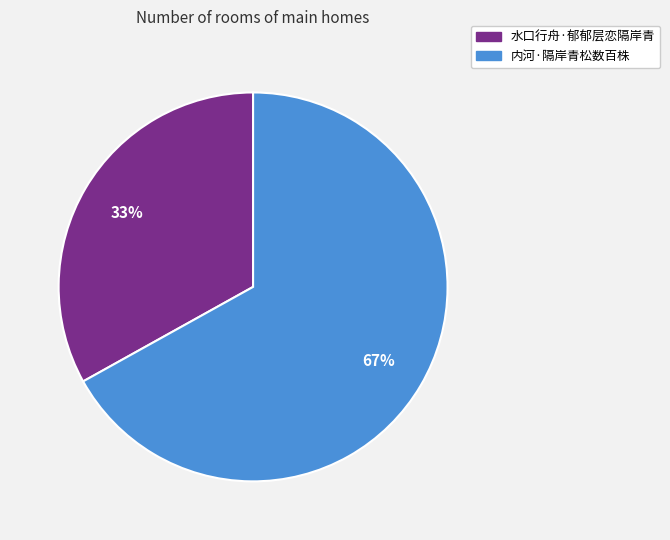

Is the sum of 水口行舟·郁郁层恋隔岸青 and 内河·隔岸青松数百株 greater than half?

Yes